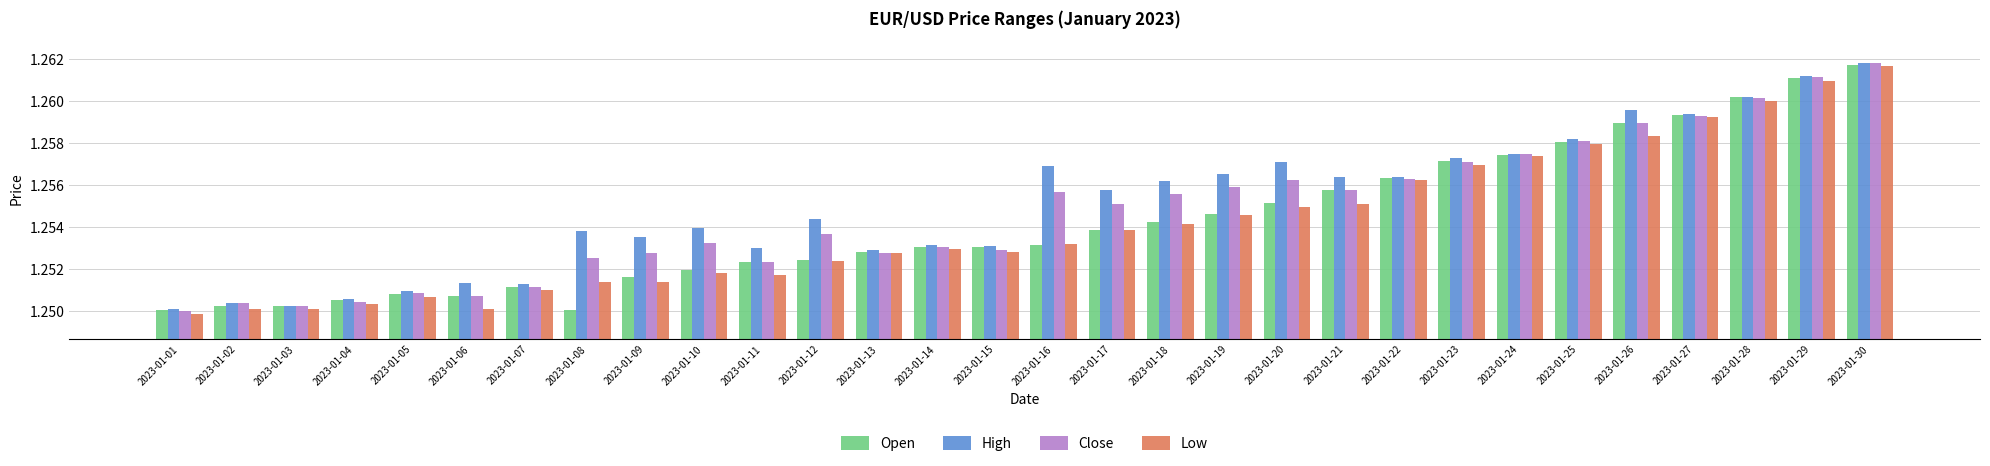

Which series has the widest spread of values?

Low